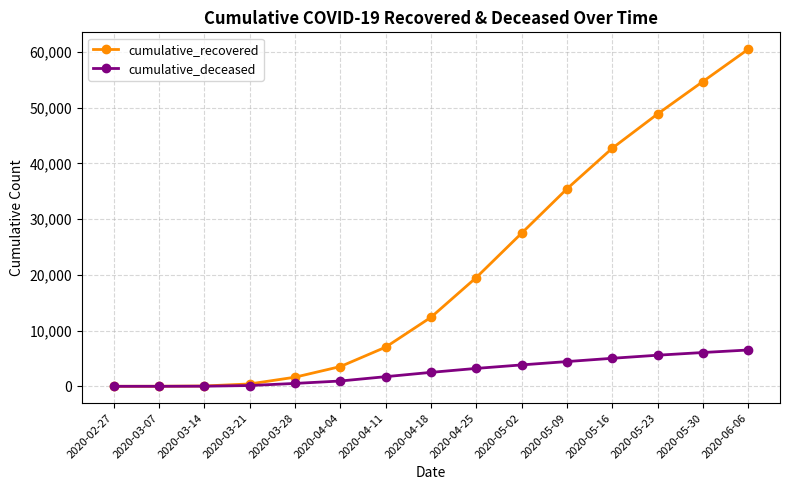

Where is cumulative_recovered nearest to the value 30250?

2020-05-02